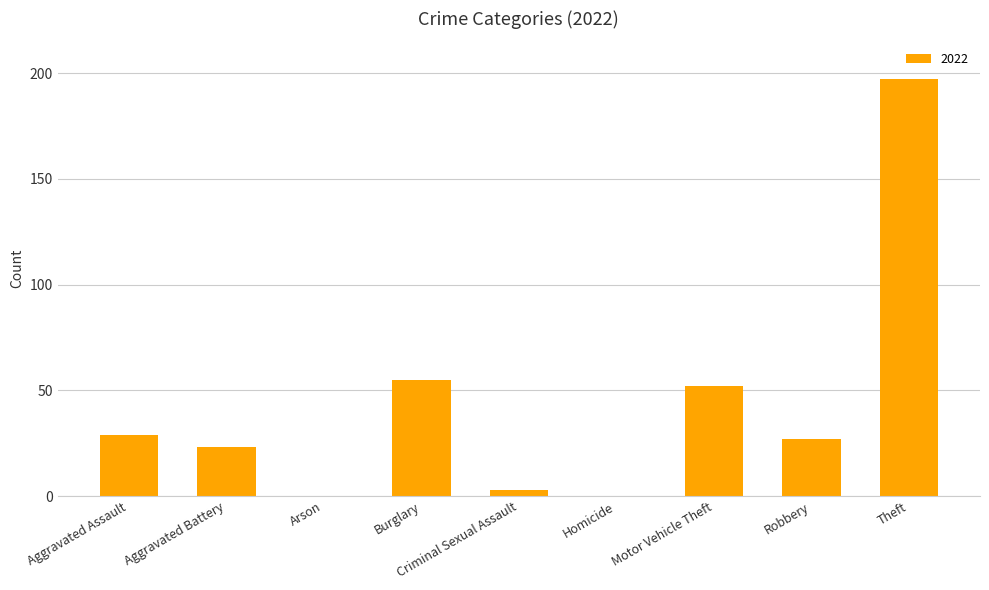

Are the bars horizontal?

No